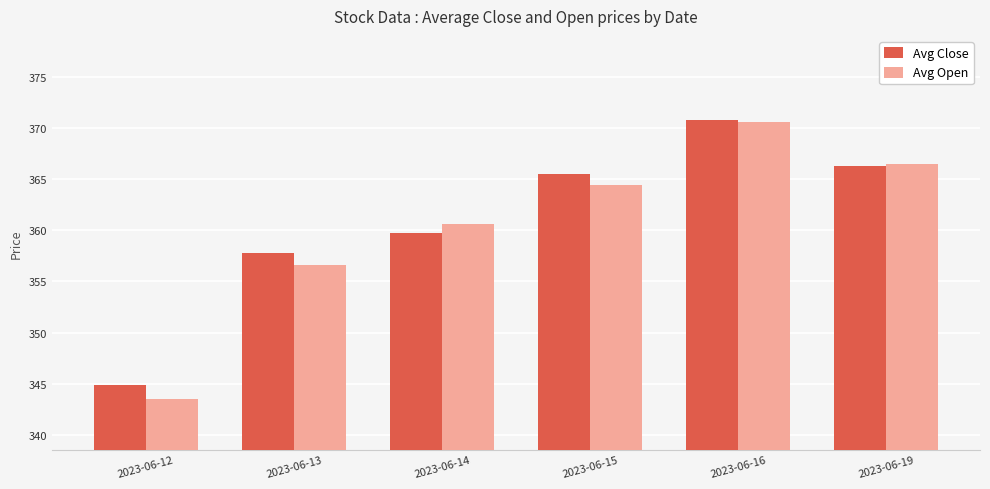

What is the difference between the highest and lowest values at 2023-06-14?

0.9